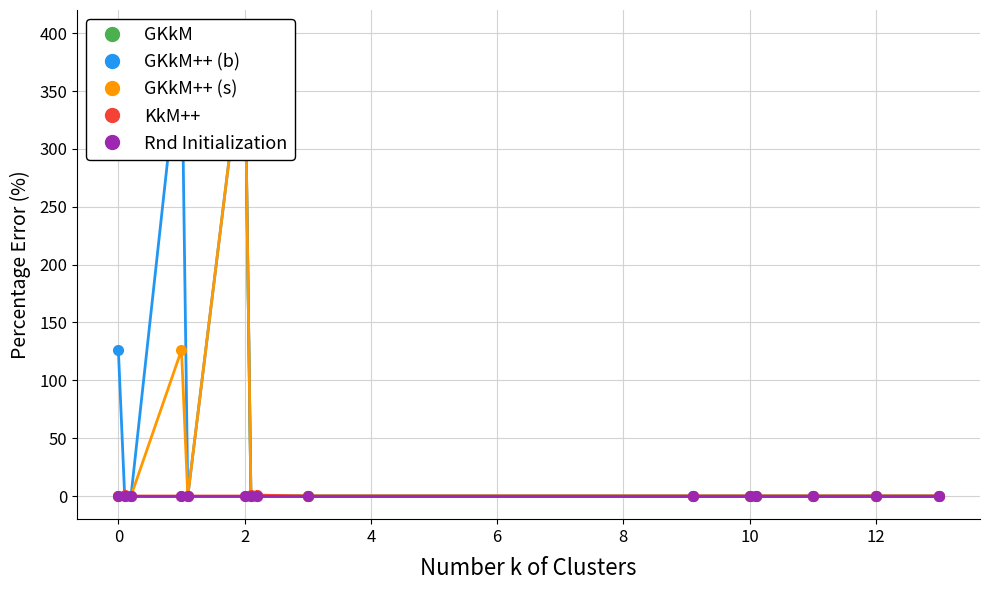

Reading left to right, what are all the values shown in this chart?

GKkM: 400.0	400.0	400.0	400.0	400.0	400.0	0.0	0.0	0.0	0.0	0.0	0.0	0.0	0.0	0.0
GKkM++ (b): 126.2	0.0	0.0	400.0	0.0	400.0	0.0	0.0	0.0	0.0	0.0	0.0	0.0	0.0	0.0
GKkM++ (s): 0.0	0.0	0.0	126.2	0.0	400.0	0.0	0.0	0.0	0.0	0.0	0.0	0.0	0.0	0.0
KkM++: 0.0	0.8	0.0	0.0	0.0	0.0	0.8	0.8	0.0	0.0	0.0	0.0	0.0	0.0	0.0
Rnd Initialization: 0.0	0.0	0.0	0.0	0.0	0.0	0.0	0.0	0.0	0.0	0.0	0.0	0.0	0.0	0.0